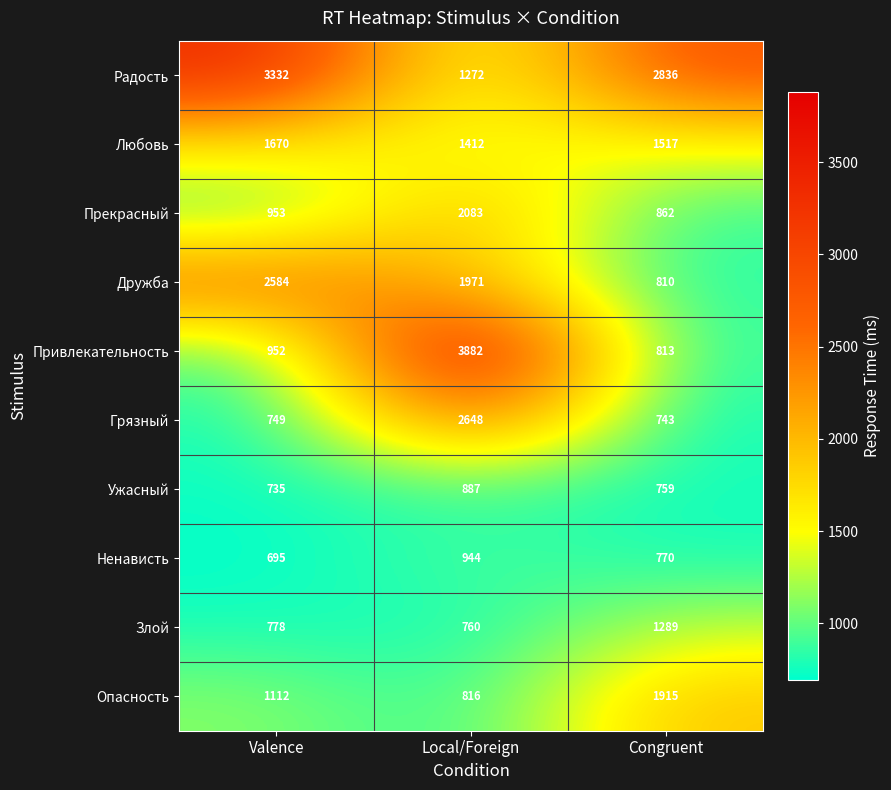

The value of Любовь at Local/Foreign is 2249. True or false?

False